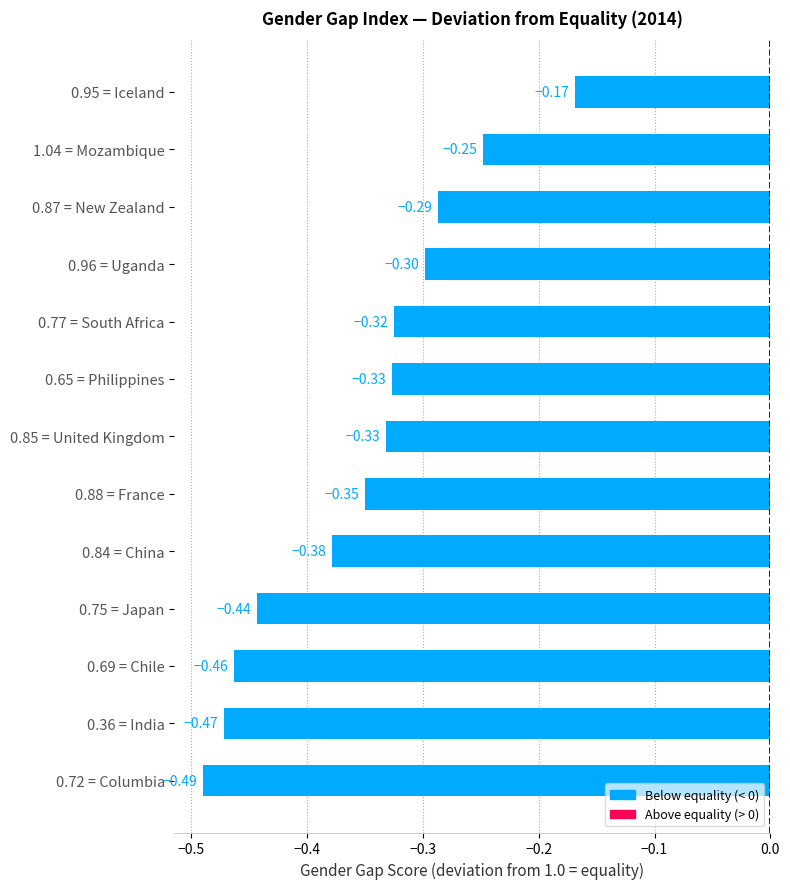

What is the difference between the maximum and minimum values?

0.3